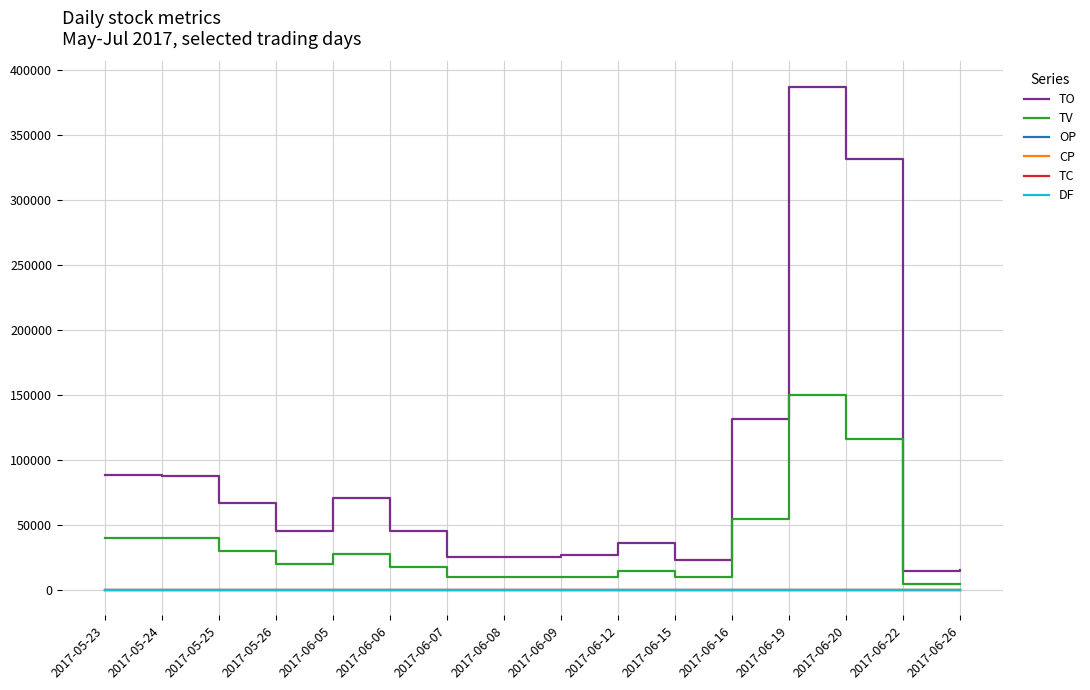

True or false: DF and TO cross at least once.

False